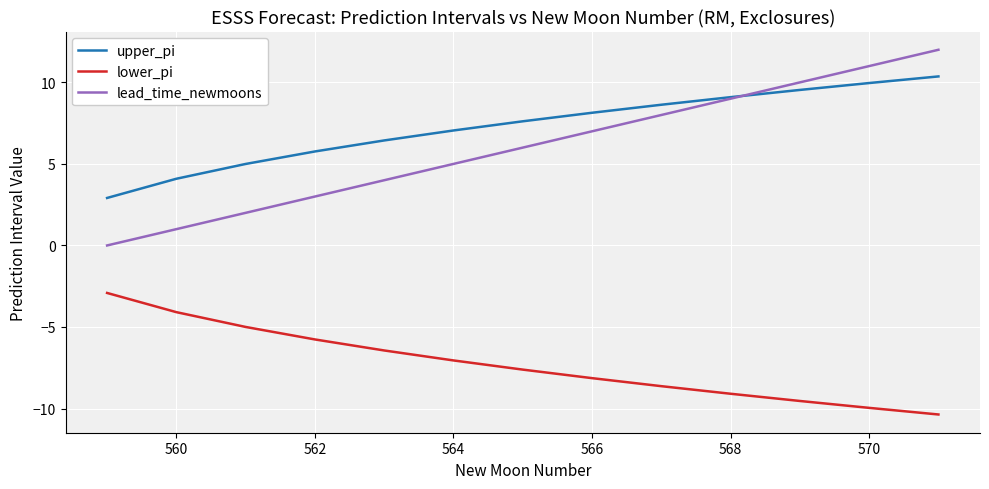

True or false: lower_pi has more than 2 points higher than both neighbors.

False